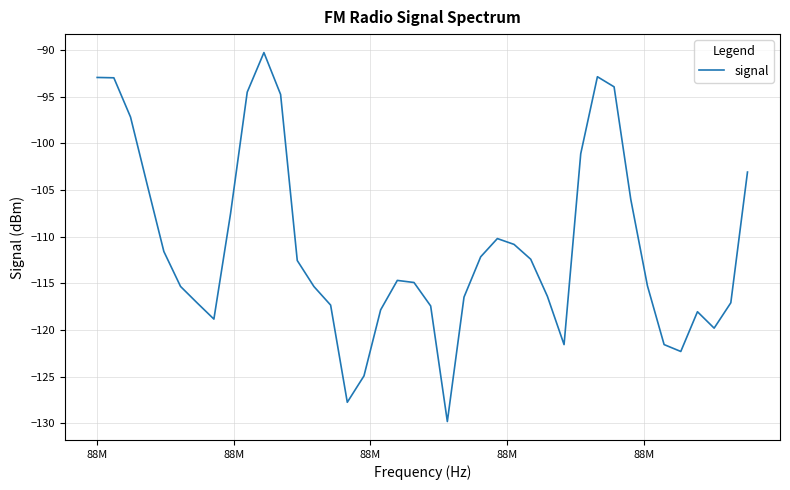

What is the maximum value shown in the chart?

-90.3